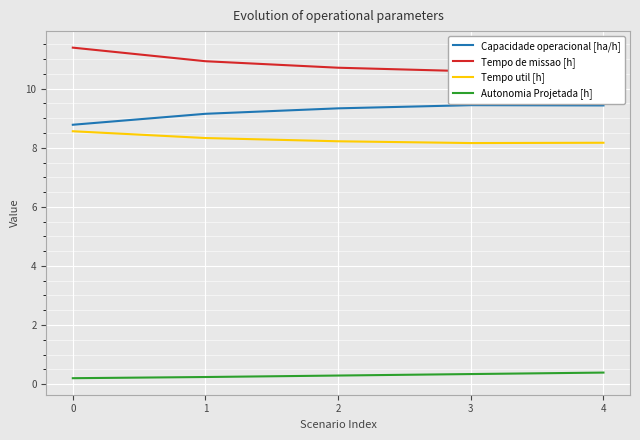

What are all the series names shown in the legend?

Capacidade operacional [ha/h], Tempo de missao [h], Tempo util [h], Autonomia Projetada [h]